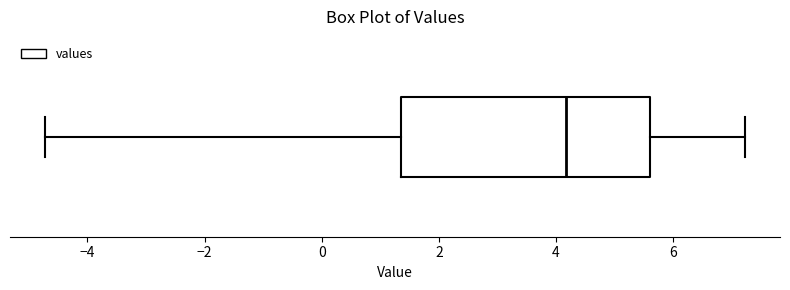

Read this box plot against the x-axis: the position of the median line, the range covered by the box, and the ends of both whiskers. The values are not printed on the chart, so give them approximately, as read against the axis.

median 4.2, box 1.4 to 5.6, whiskers -4.8 to 7.2